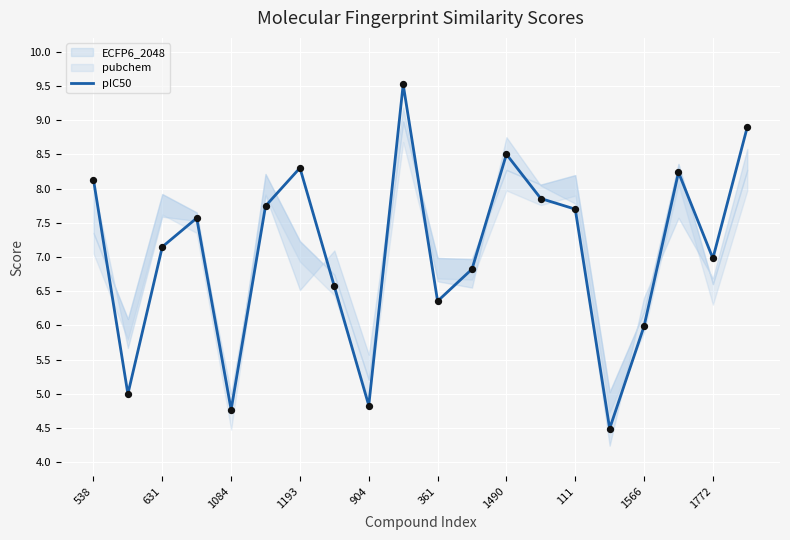

Is it true that pIC50 equals 8.3 at 1193?

True